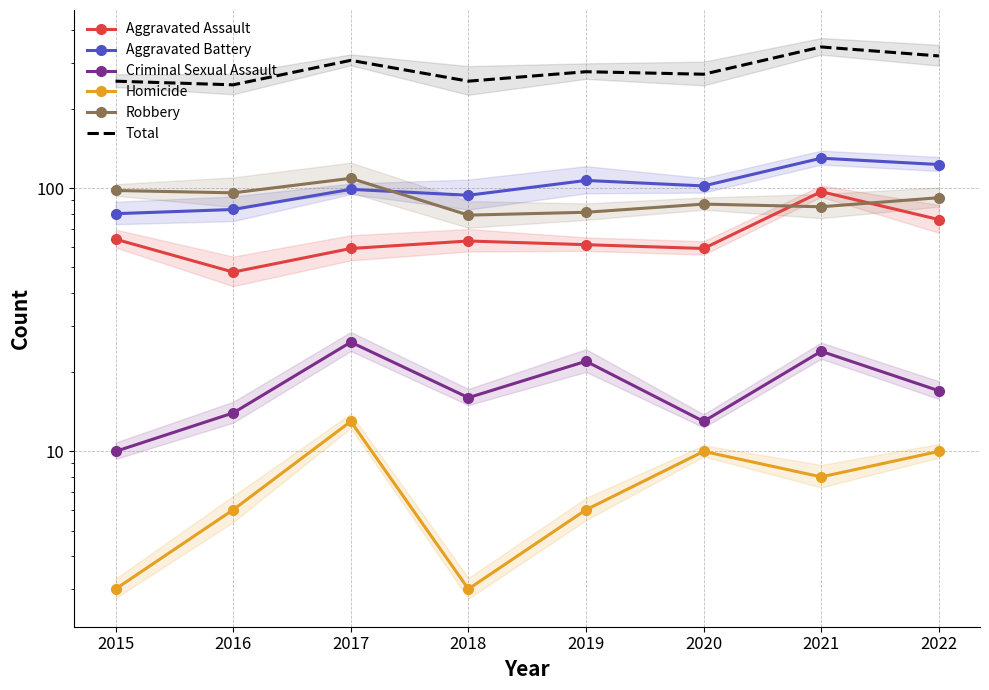

Reading left to right, extract all data points from this chart.

Aggravated Assault: 2015=64	2016=48	2017=59	2018=63	2019=61	2020=59	2021=97	2022=76
Aggravated Battery: 2015=80	2016=83	2017=99	2018=94	2019=107	2020=102	2021=130	2022=123
Criminal Sexual Assault: 2015=10	2016=14	2017=26	2018=16	2019=22	2020=13	2021=24	2022=17
Homicide: 2015=3	2016=6	2017=13	2018=3	2019=6	2020=10	2021=8	2022=10
Robbery: 2015=98	2016=96	2017=109	2018=79	2019=81	2020=87	2021=85	2022=92
Total: 2015=255	2016=247	2017=306	2018=255	2019=277	2020=271	2021=344	2022=318